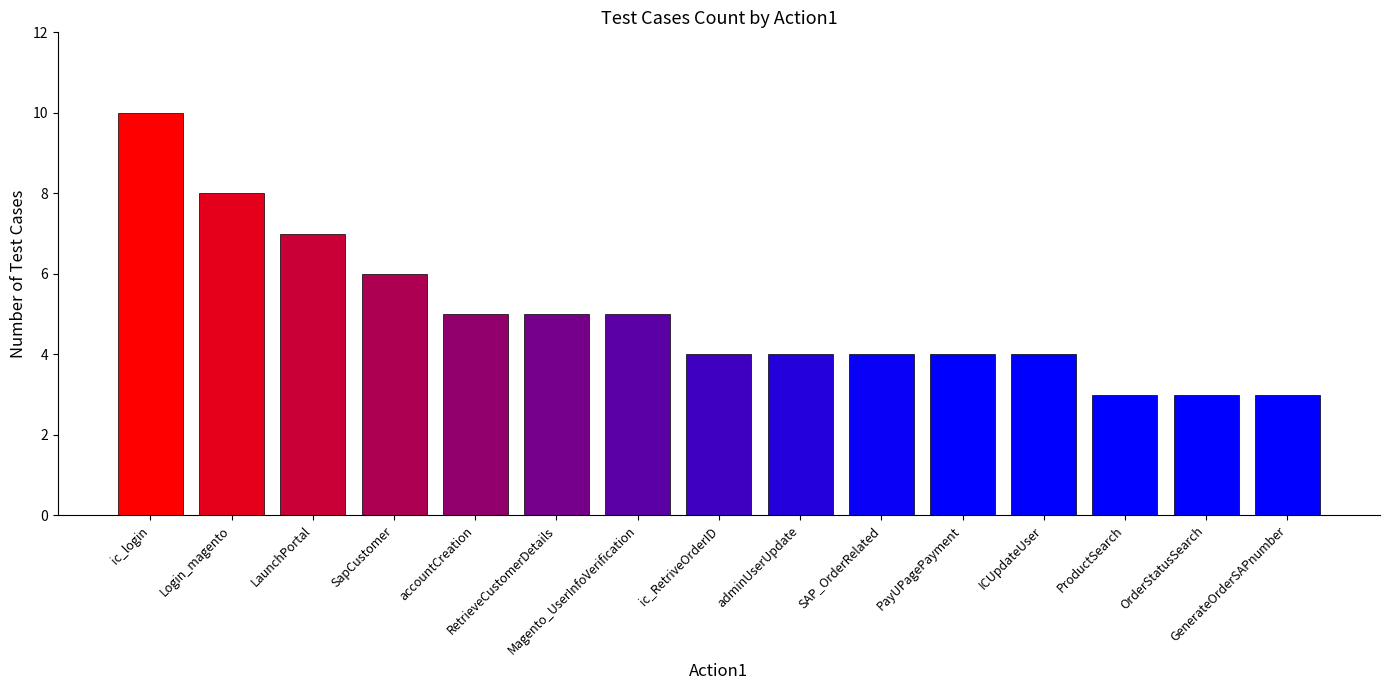

How many bars are there in total?

15